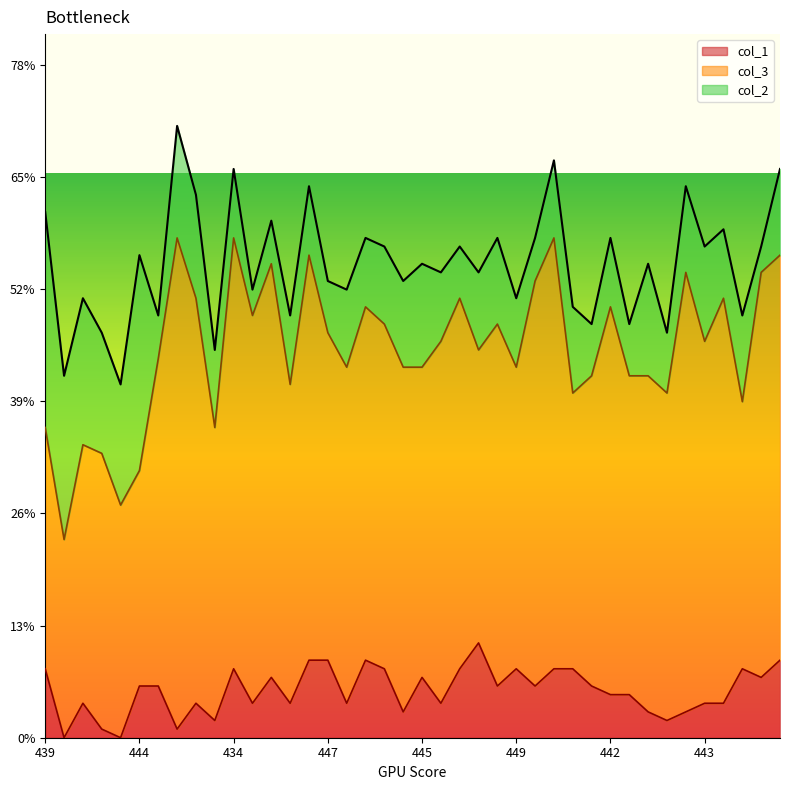

What is the total value across all series at 434?

66